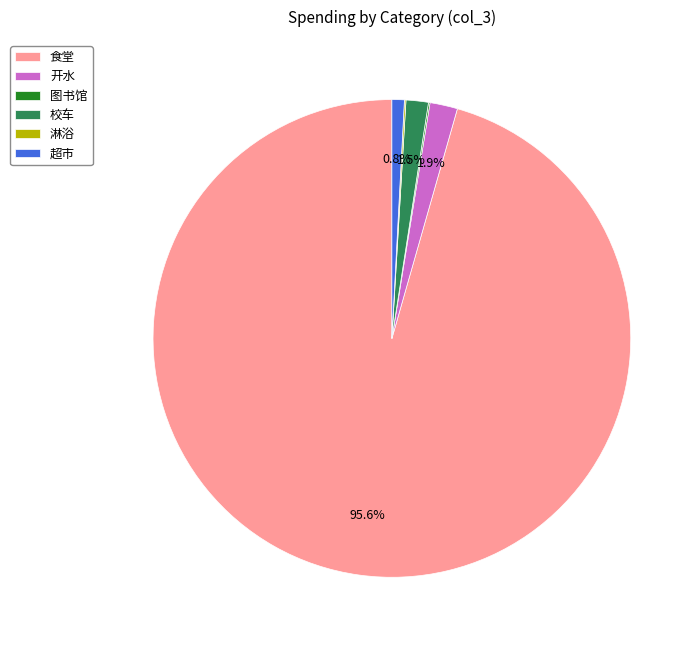

Does 食堂 account for over 50% of the chart?

Yes